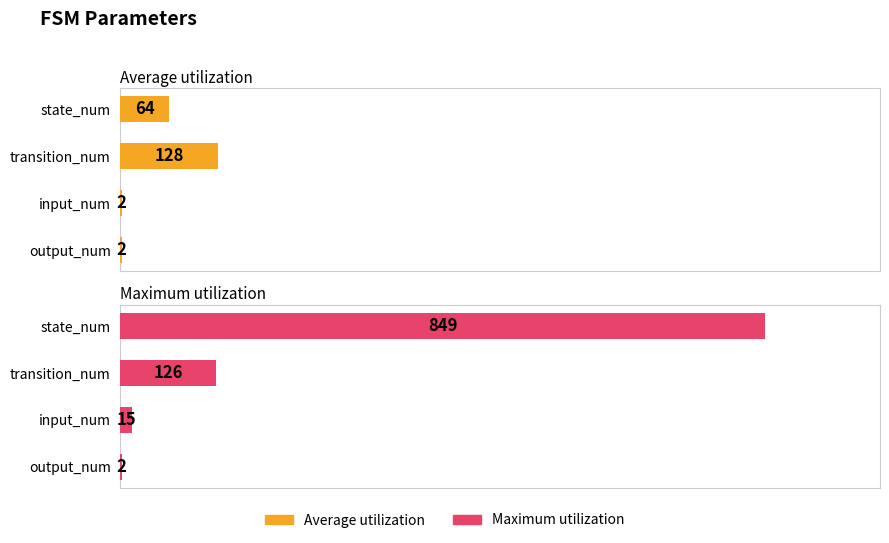

What is the value of the Maximum utilization bar at the 1st from the left?

849